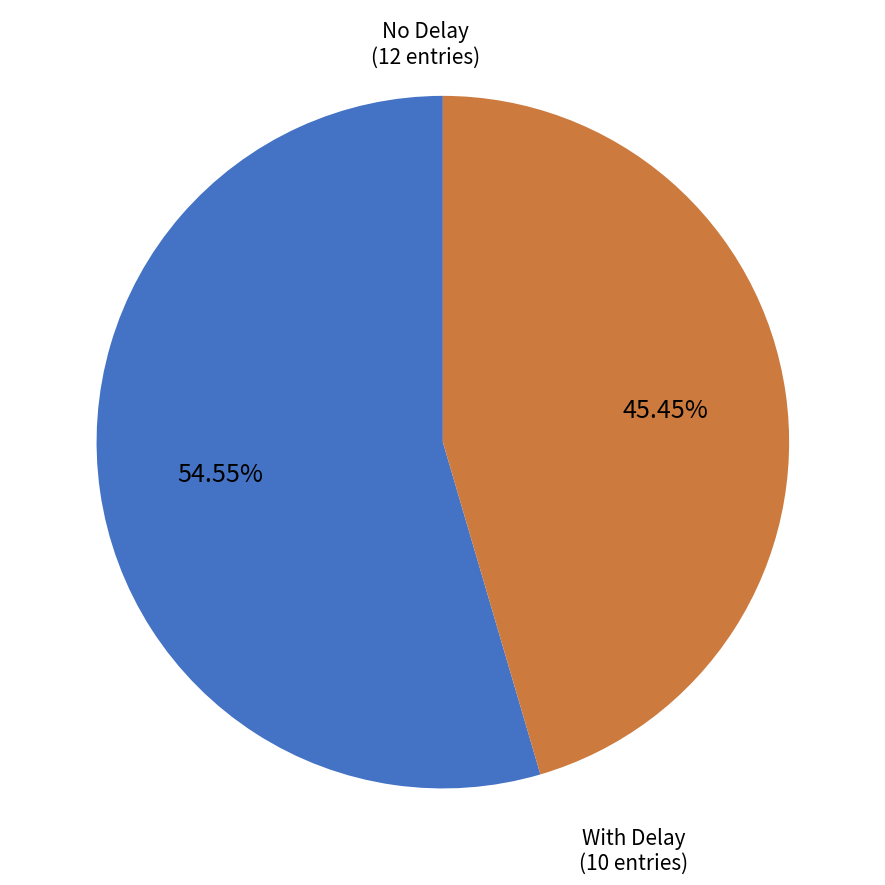

Is No Delay the majority of the pie?

Yes